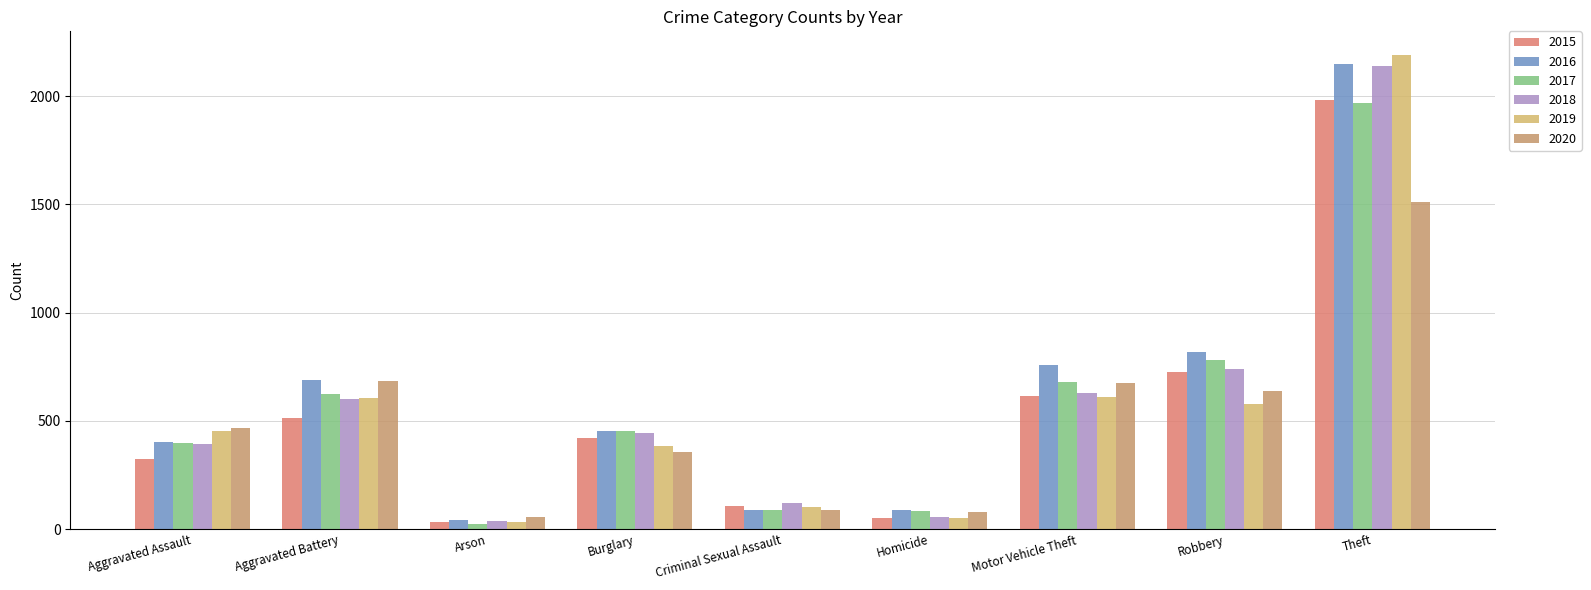

What is the label of the 5th bar from the left?

Criminal Sexual Assault